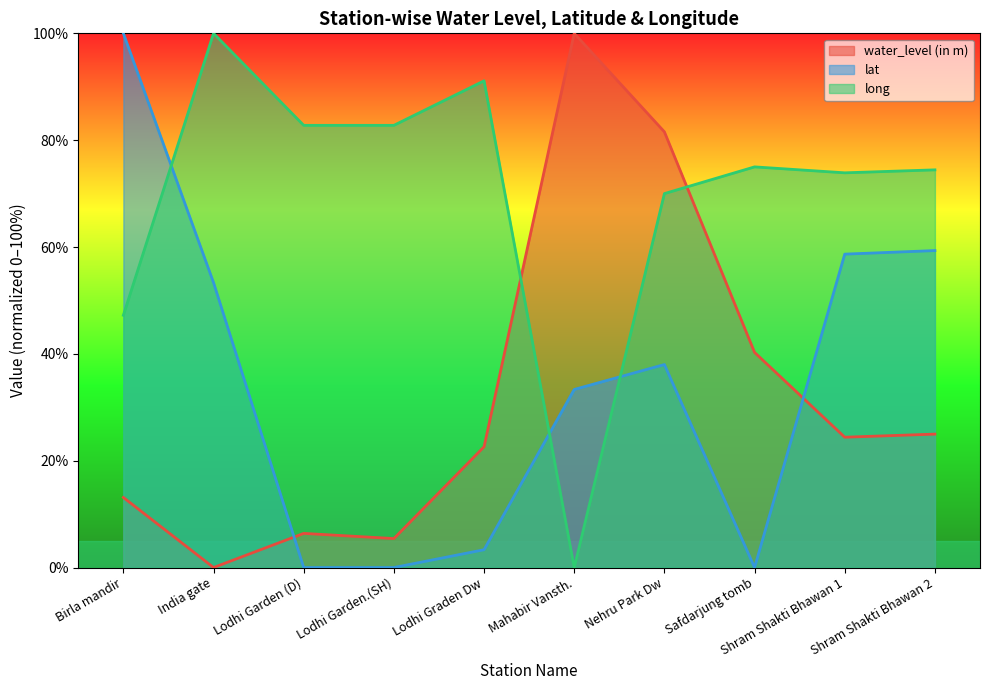

How many positive values does the water_level (in m) series have?

9